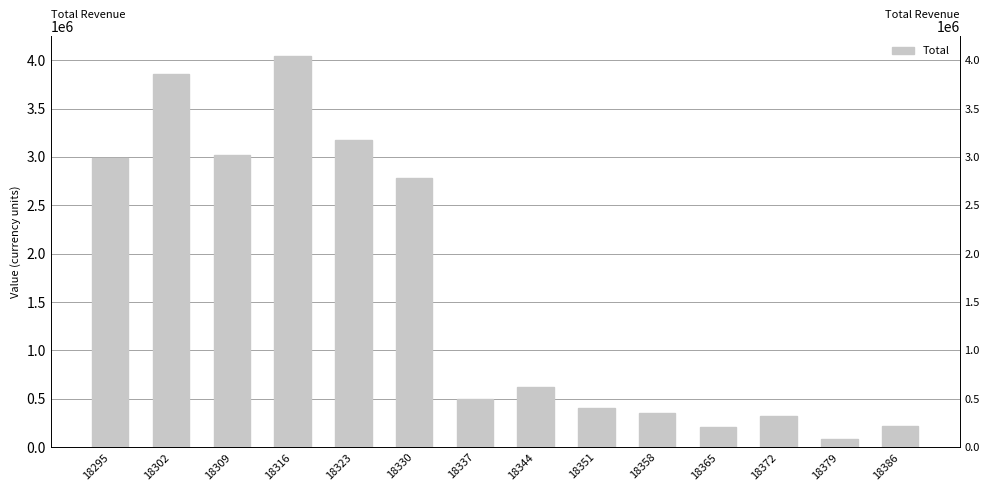

List the labels in order of value, smallest first.

18379, 18365, 18386, 18372, 18358, 18351, 18337, 18344, 18330, 18295, 18309, 18323, 18302, 18316